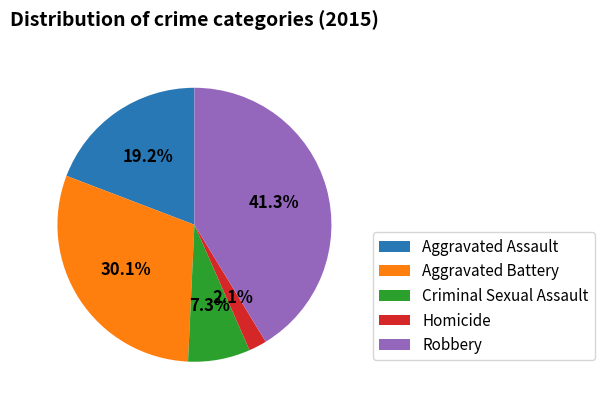

To the nearest percent, what is the combined percentage of Robbery and Criminal Sexual Assault?

49%